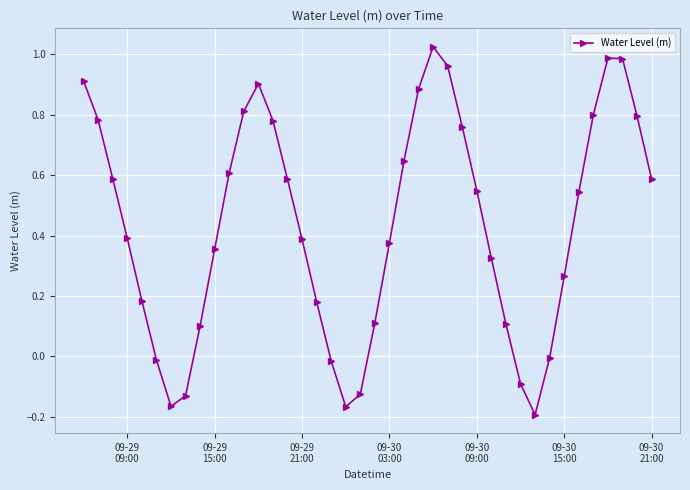

What is the value of the 9th point from the left?

0.1